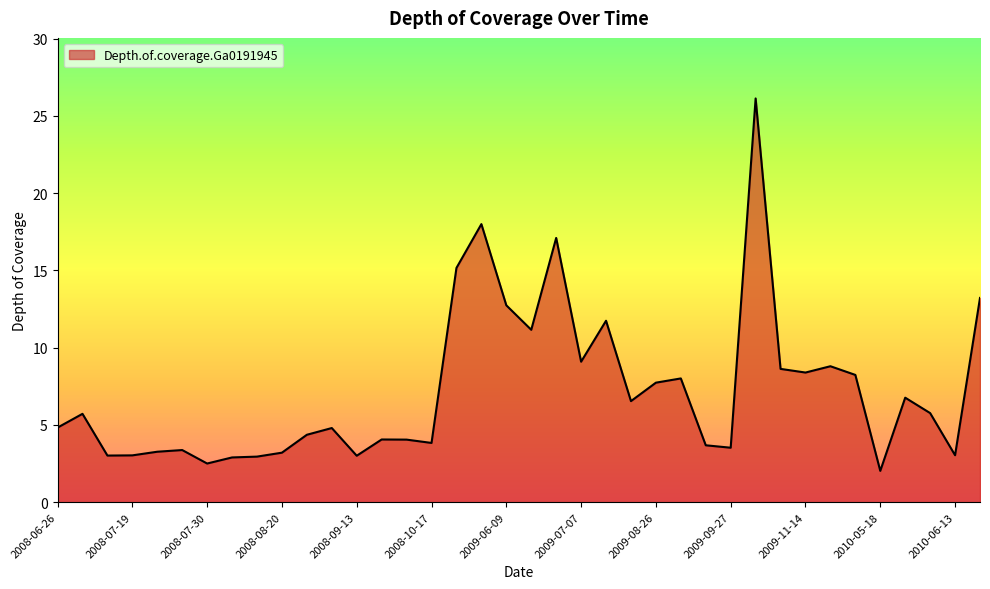

What is the difference between the maximum and minimum values?

24.1